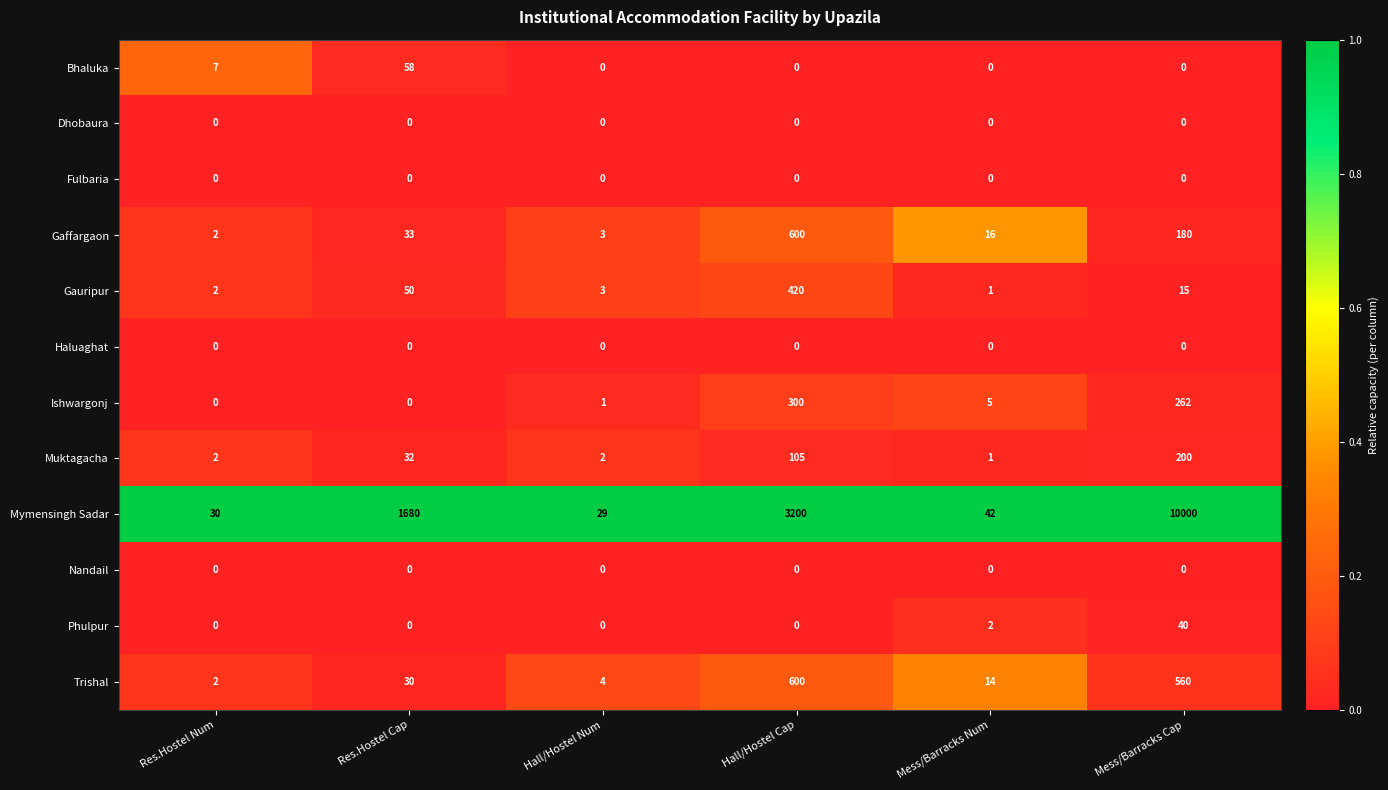

What is the maximum value for Ishwargonj?

300